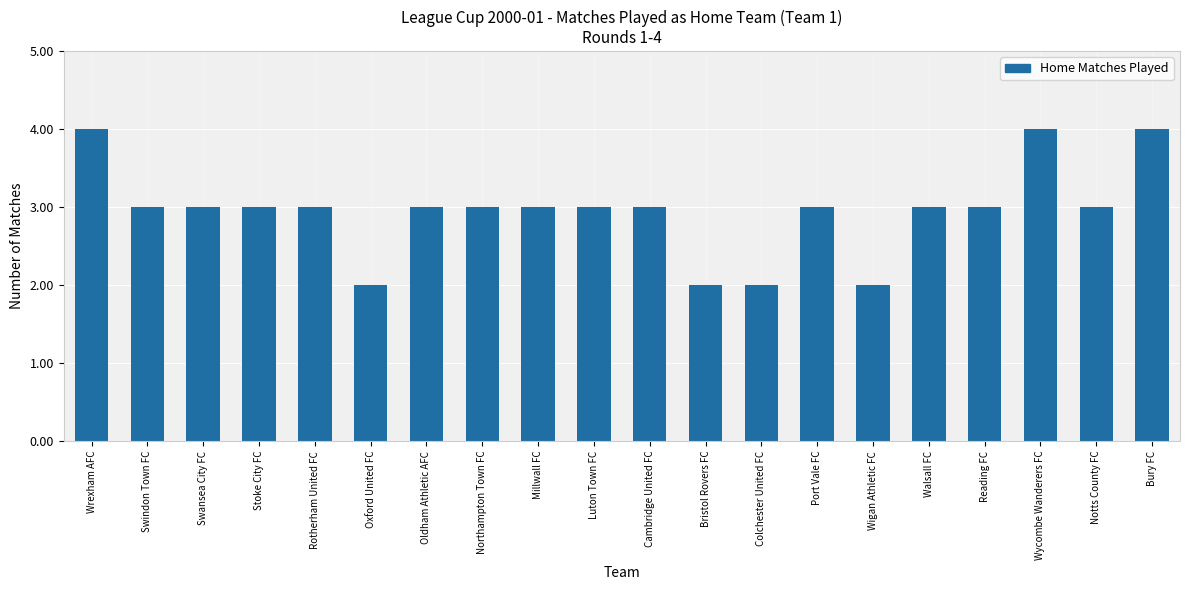

What is the sum of the values at Bristol Rovers FC and Reading FC?

5